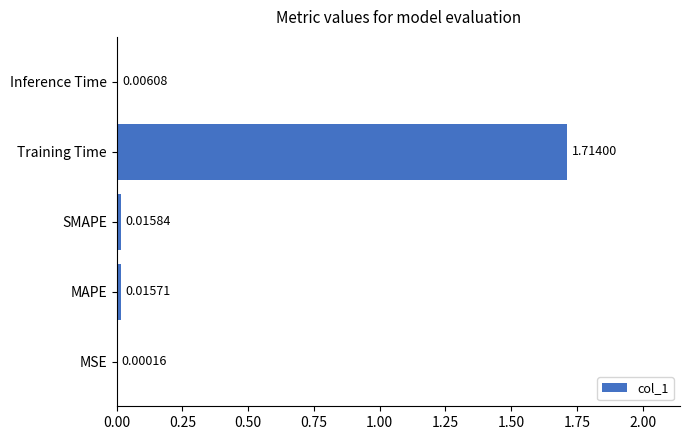

What is the sum of all values?

1.8